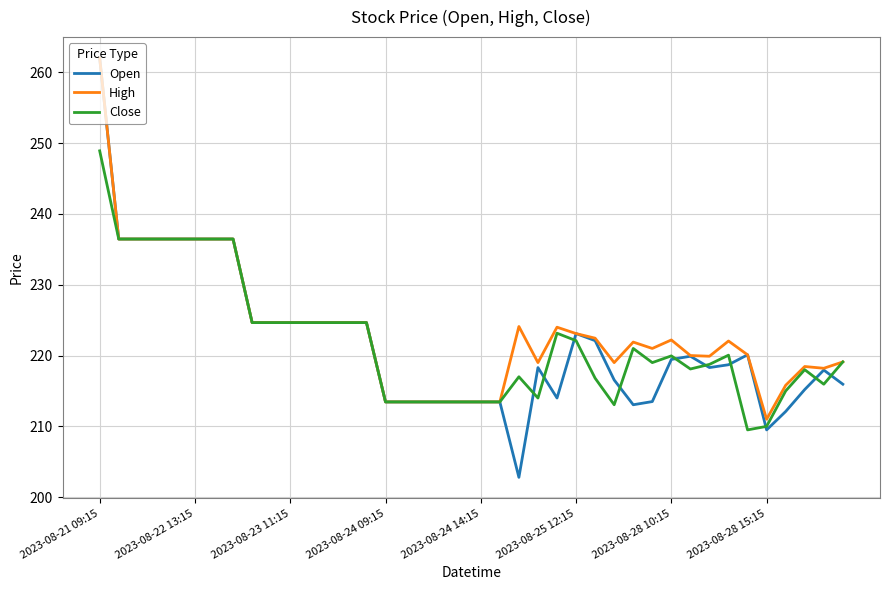

What is the lowest value of the High series?

211.0